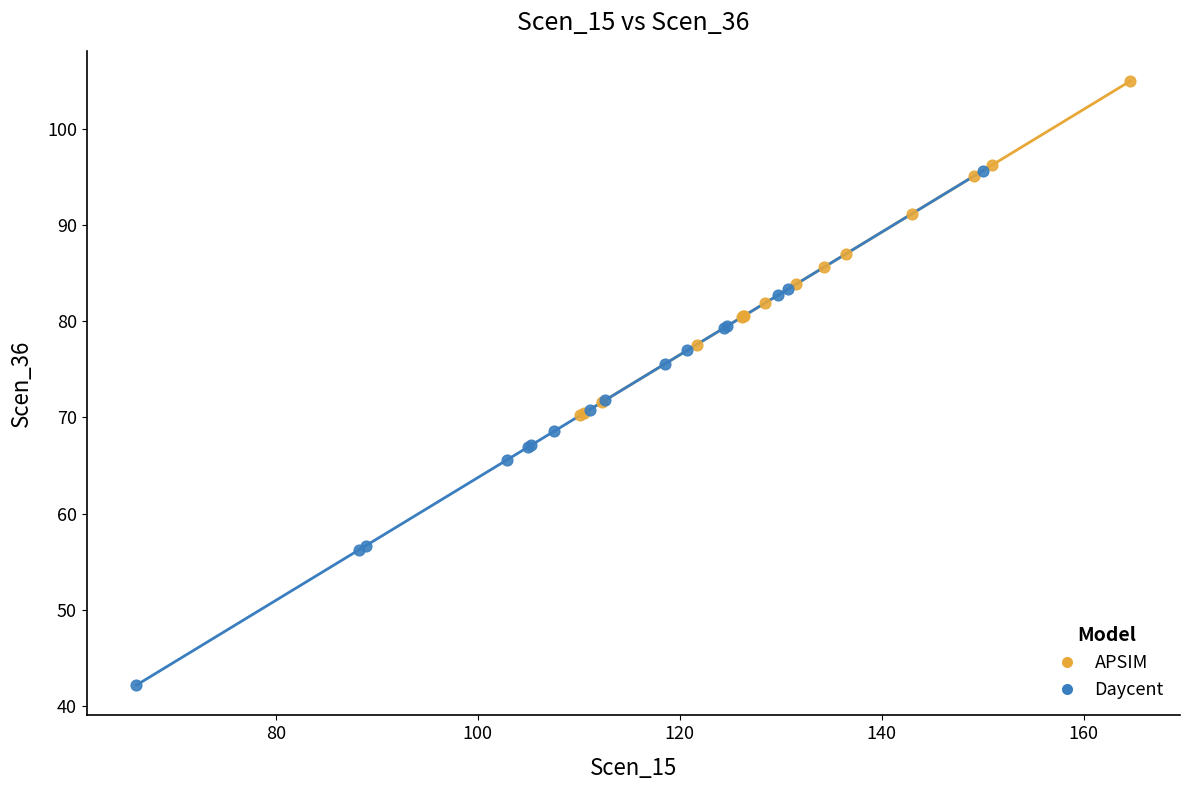

Which series reaches the minimum Y coordinate?

Daycent